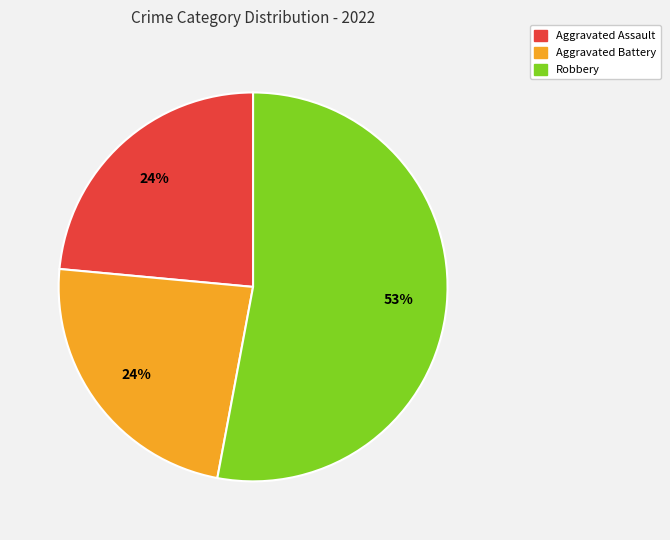

To the nearest percent, what is the difference between the largest and smallest slice percentages?

29%